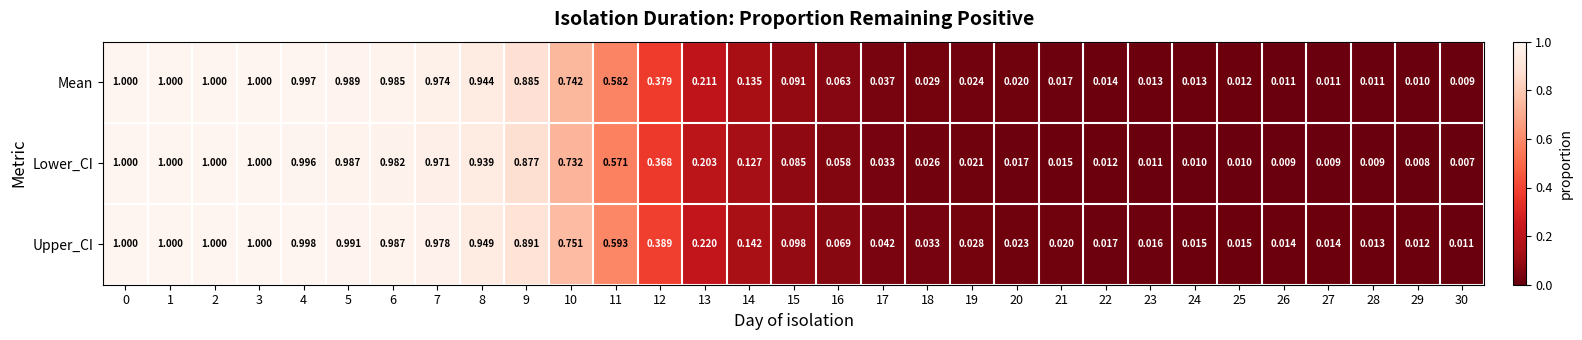

Which series has the largest total across all categories?

Upper_CI